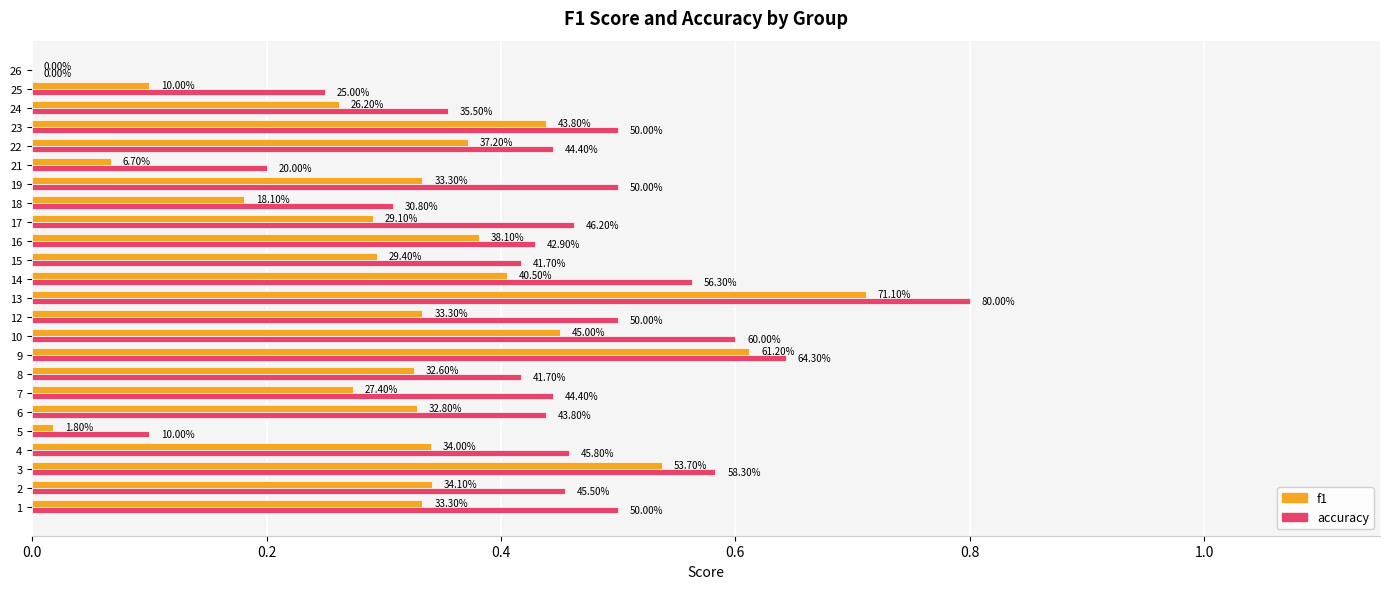

What are all the series names shown in the legend?

f1, accuracy